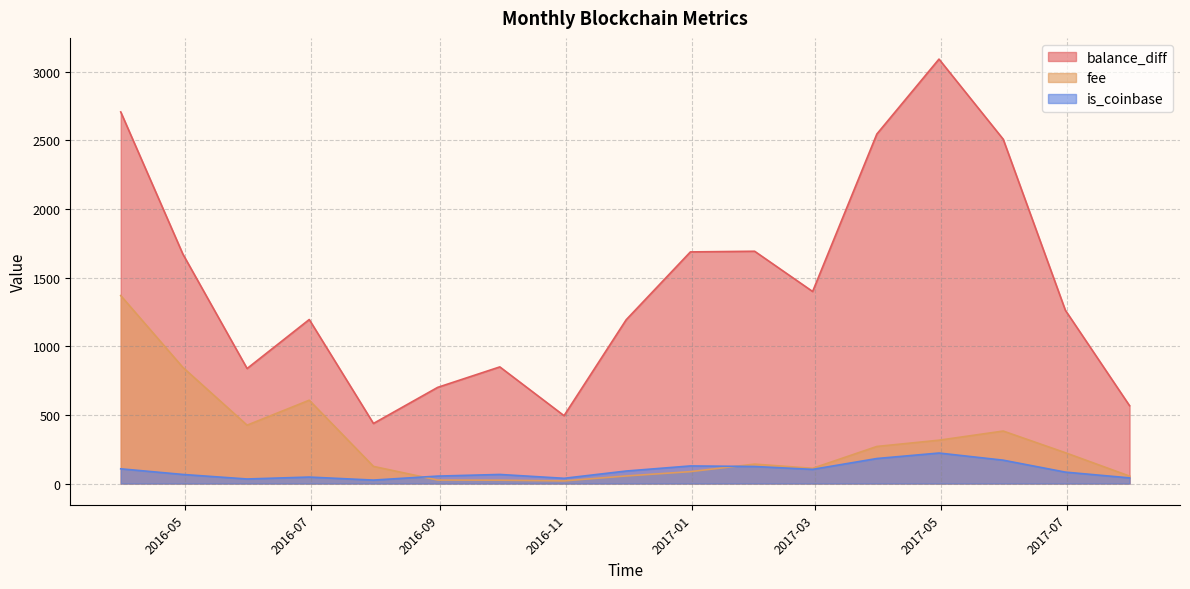

Which has a higher value, 2017-03-31 or 2016-11-30?

2017-03-31